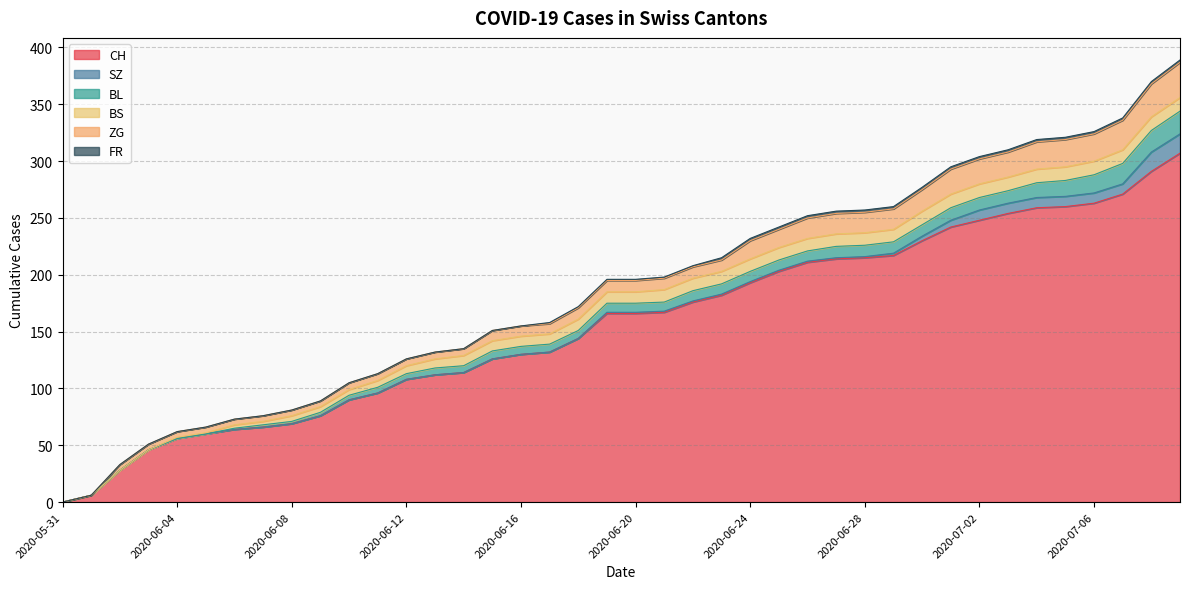

Reading left to right, extract all data points from this chart.

CH: 0	6	28	46	56	60	64	66	69	76	90	96	108	112	114	126	130	132	144	166	166	167	176	182	193	203	211	214	215	217	230	242	248	254	259	260	263	271	291	307
SZ: 0	0	0	0	0	0	0	0	0	0	0	0	0	0	0	0	0	0	0	1	1	1	1	1	1	1	1	1	1	2	4	6	9	9	9	9	9	9	17	17
BL: 0	0	0	0	0	0	1	2	2	3	4	5	5	6	6	7	7	7	7	8	8	8	9	9	9	9	9	10	10	10	10	11	11	11	13	14	16	18	19	20
BS: 0	0	0	0	1	1	3	3	5	5	5	6	7	8	9	9	9	9	10	10	10	11	11	11	11	11	11	11	11	11	12	12	12	12	12	12	12	12	12	12
ZG: 0	0	5	5	5	5	5	5	5	5	6	6	6	6	6	9	9	9	10	10	10	10	10	10	16	16	18	18	18	18	19	22	22	22	24	24	24	26	29	31
FR: 0	0	0	0	0	0	0	0	0	0	0	0	0	0	0	0	0	1	1	1	1	1	1	2	2	2	2	2	2	2	2	2	2	2	2	2	2	2	2	2